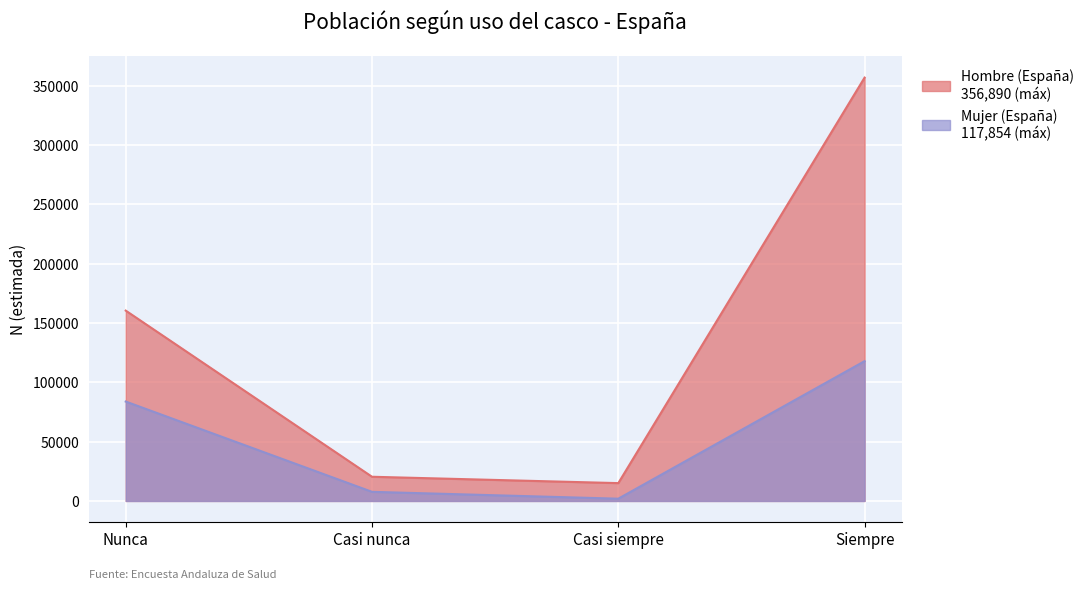

The value of Hombre (España) at Casi siempre is 22832. True or false?

False